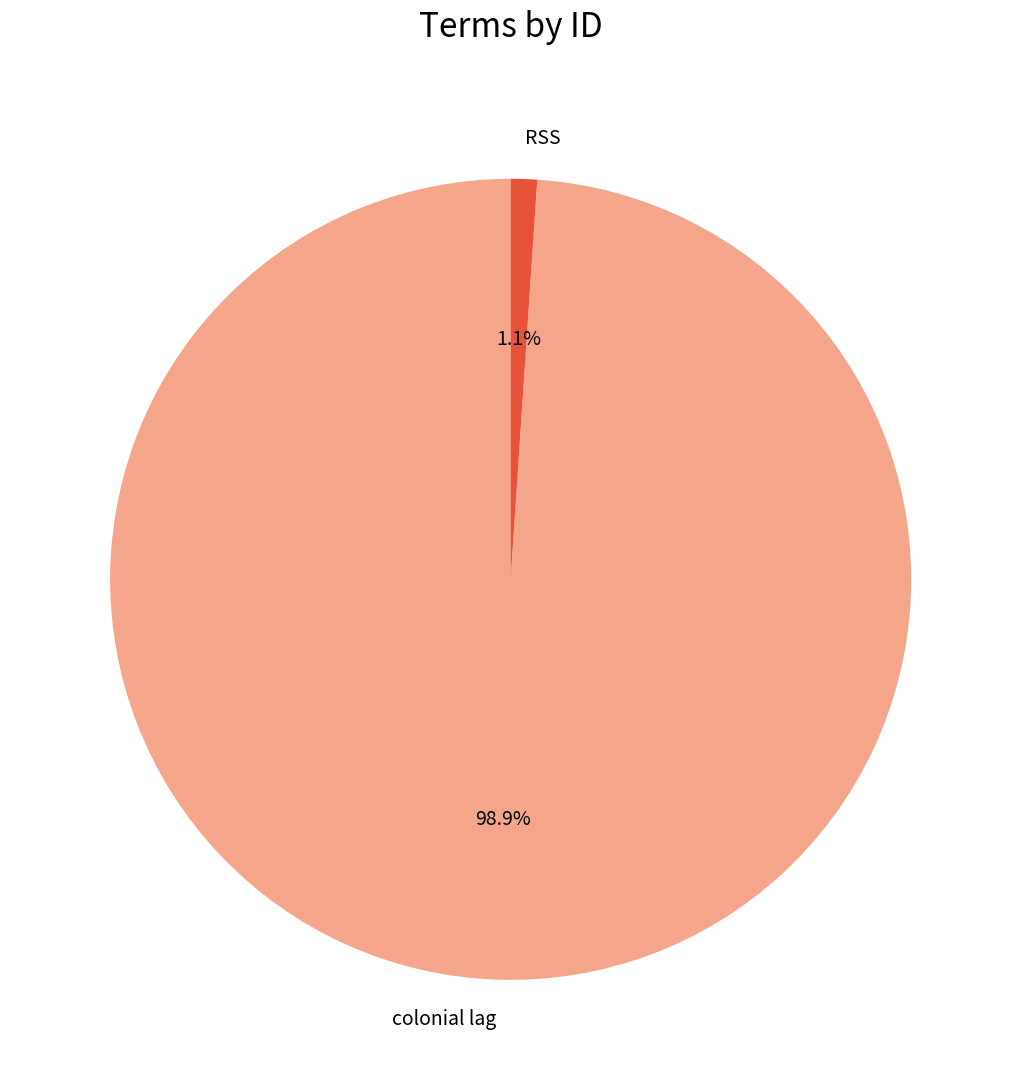

What is the largest slice in the pie chart?

colonial lag